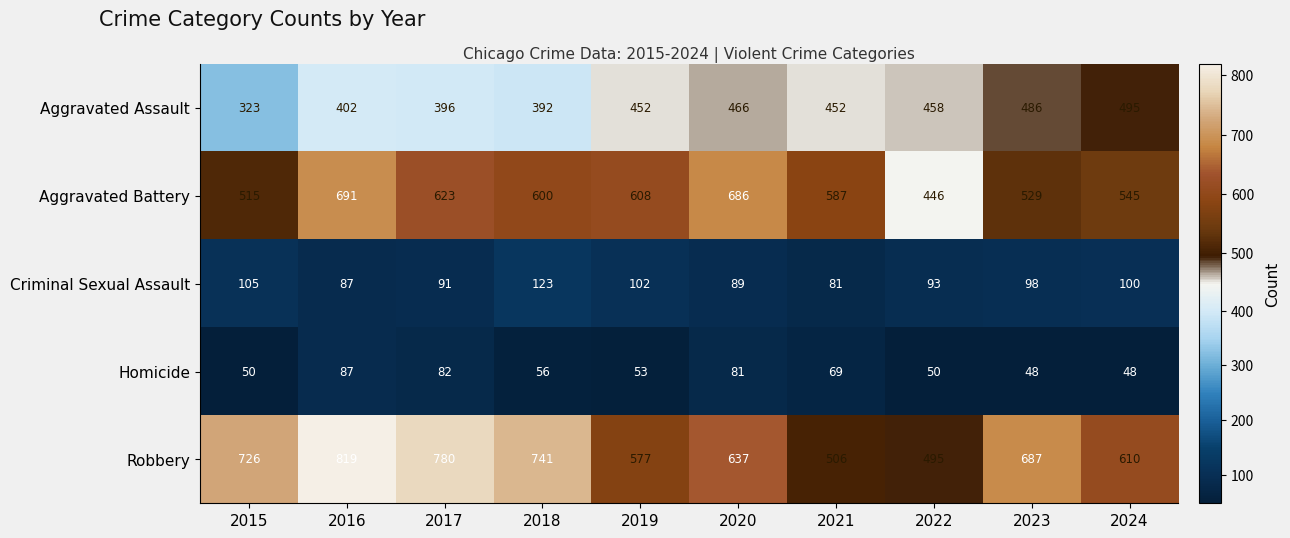

What is the minimum value for Aggravated Battery?

446